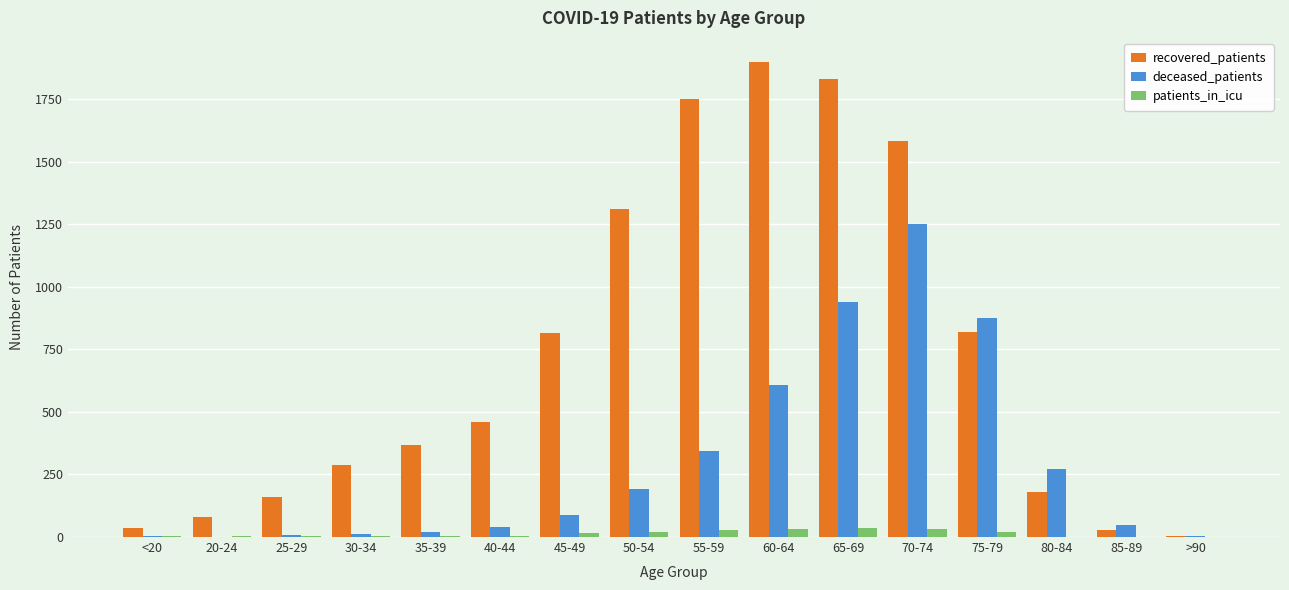

What is the average value of the patients_in_icu series?

14